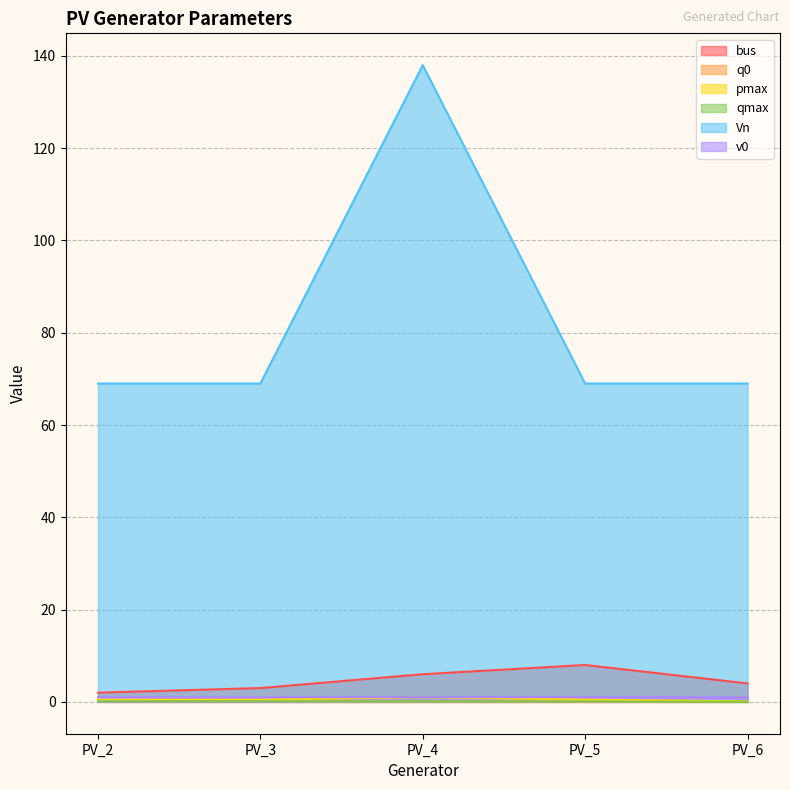

True or false: Vn and qmax intersect in this chart.

False